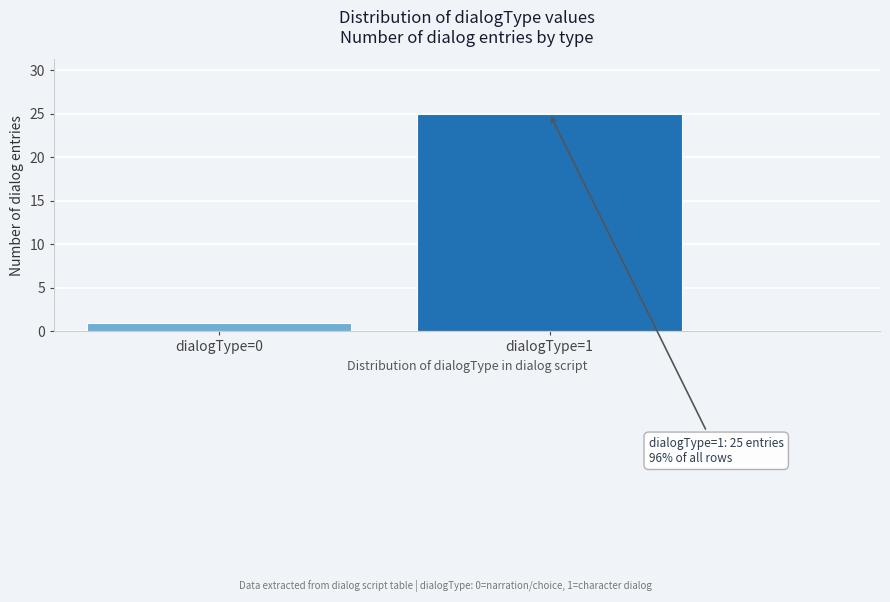

Reading left to right, what are all the values shown in this chart?

dialogType=0=1	dialogType=1=25